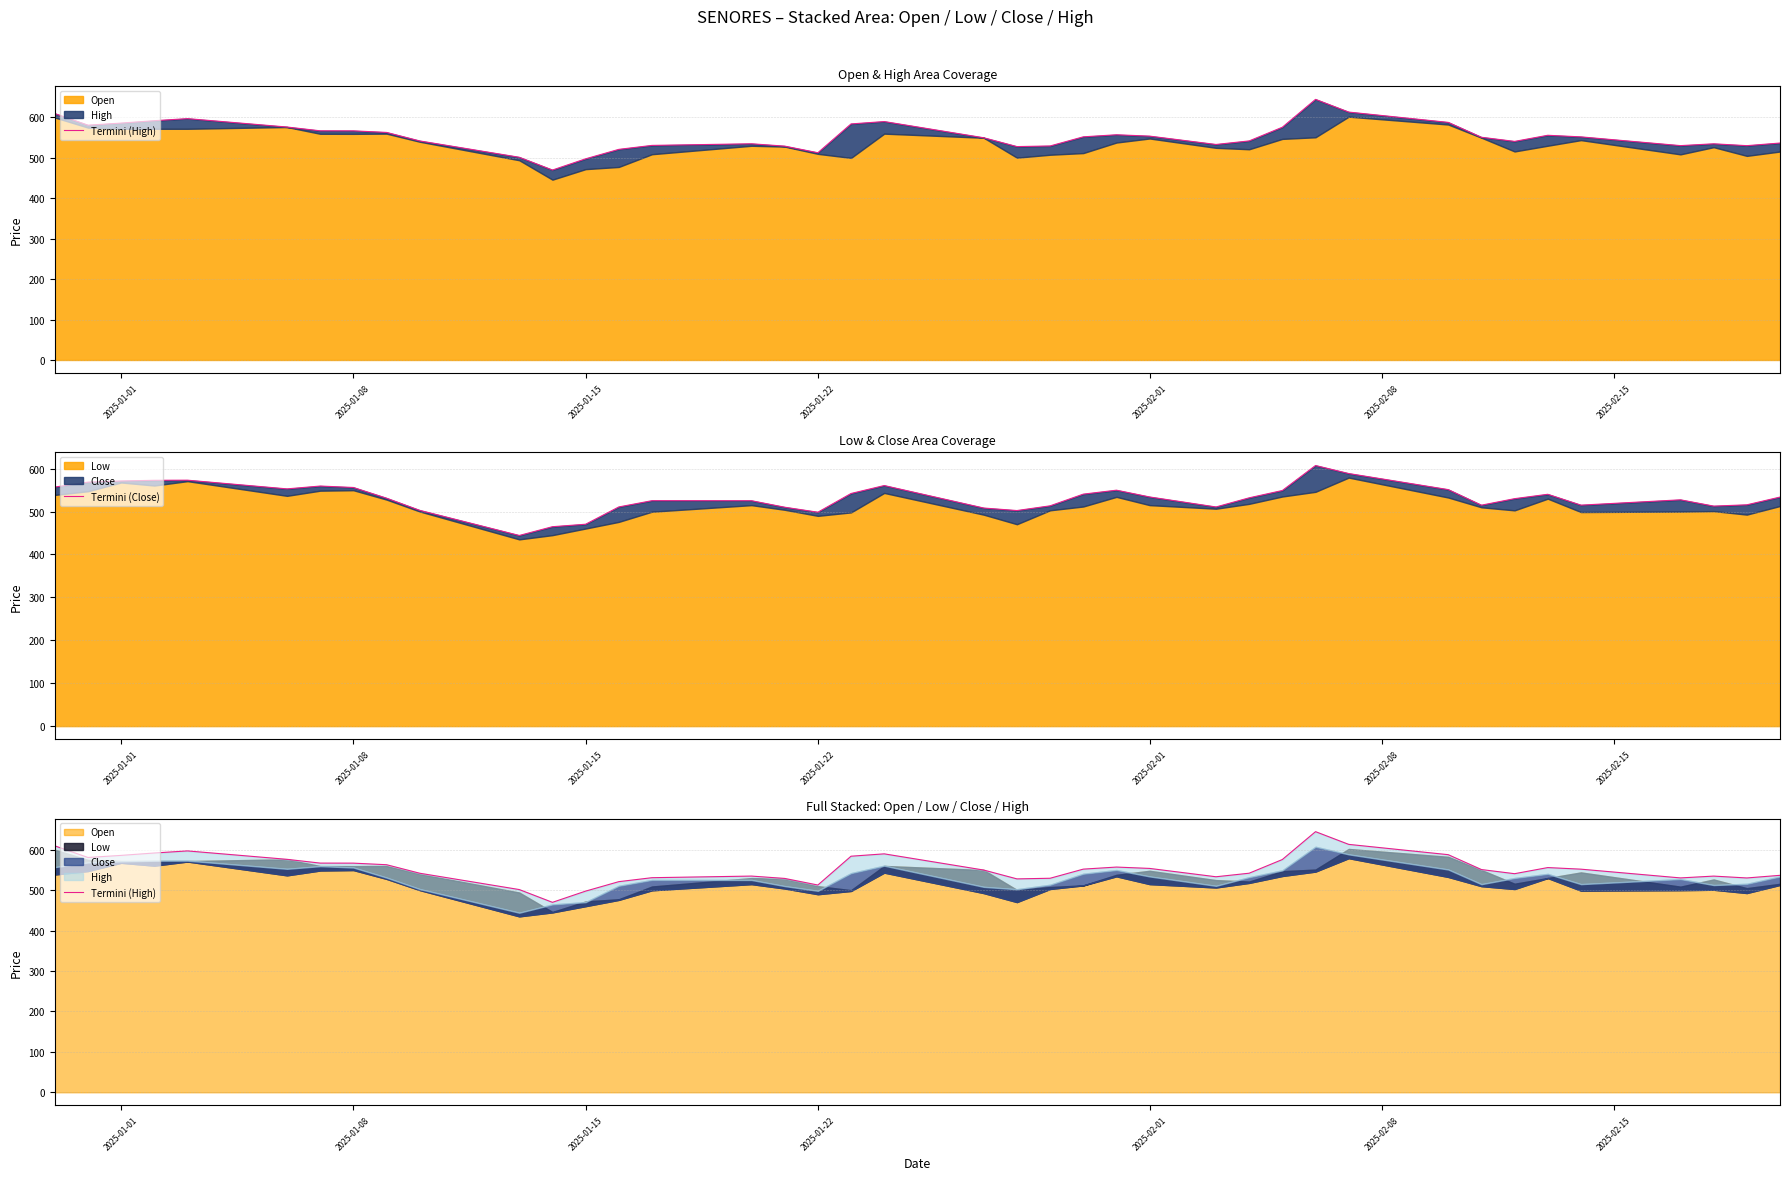

True or false: Termini (Close) and Termini (High) cross at least once.

False